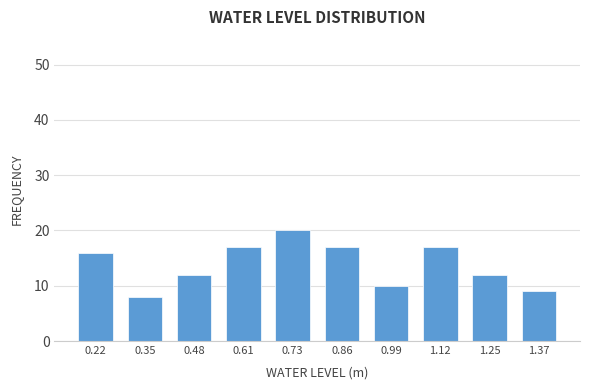

Reading left to right, what are all the values shown in this chart?

16	8	12	17	20	17	10	17	12	9